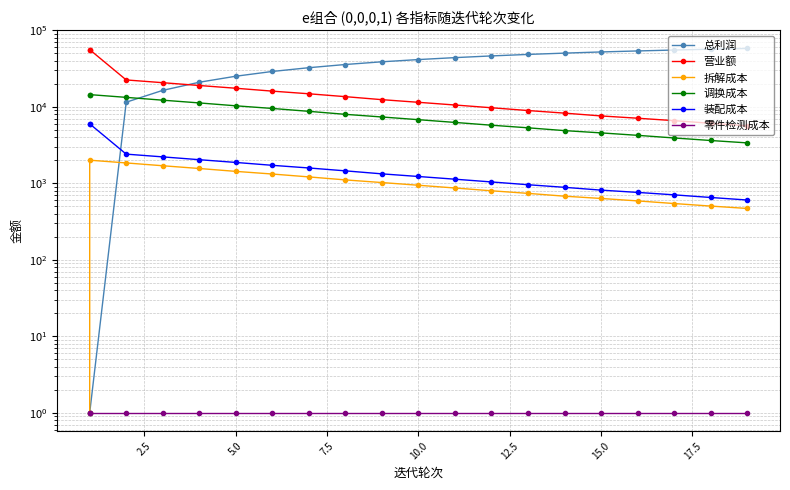

How many values in the 总利润 series are below 41573?

10